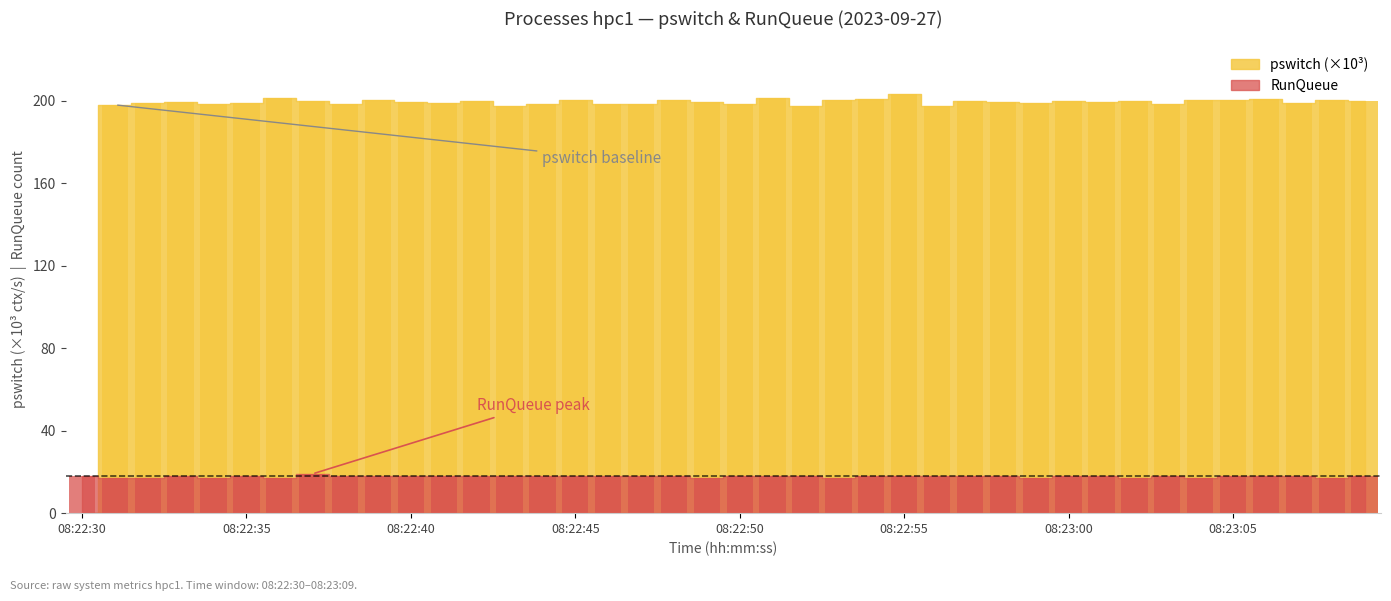

Is the value of pswitch at 08:22:39 greater than the value of RunQueue at 08:22:43?

Yes